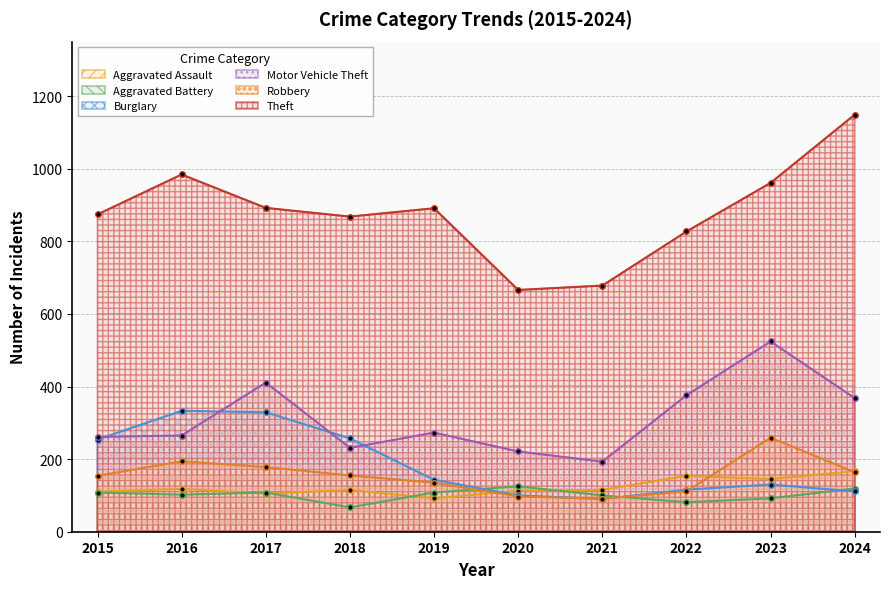

What is the approximate value of Robbery at 2024, to the nearest 50?

150